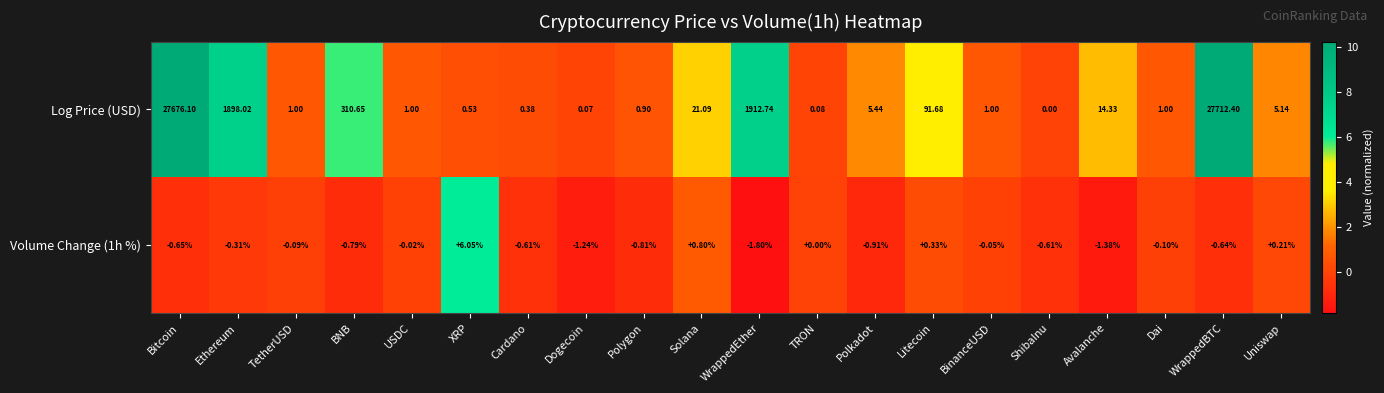

Where does the Volume Change (1h %) series first go above 0?

XRP